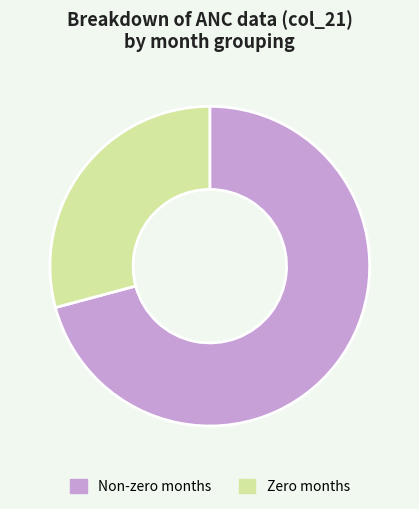

What is the ratio of the value at Zero months to the value at Non-zero months?

0.4